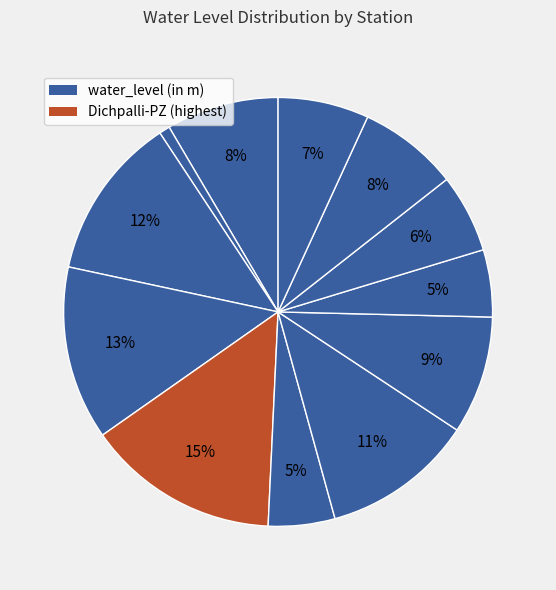

How many segments does this pie chart have?

12